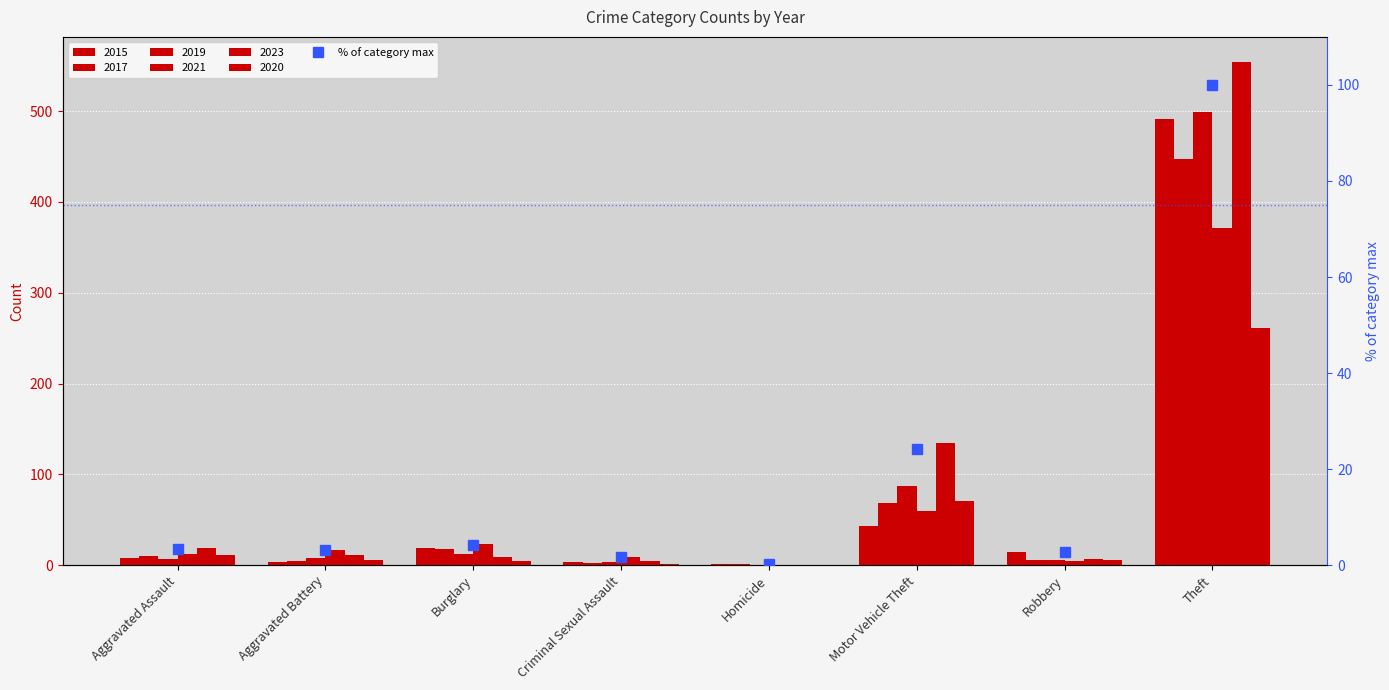

What is the value of the 7th bar from the left?

2.7